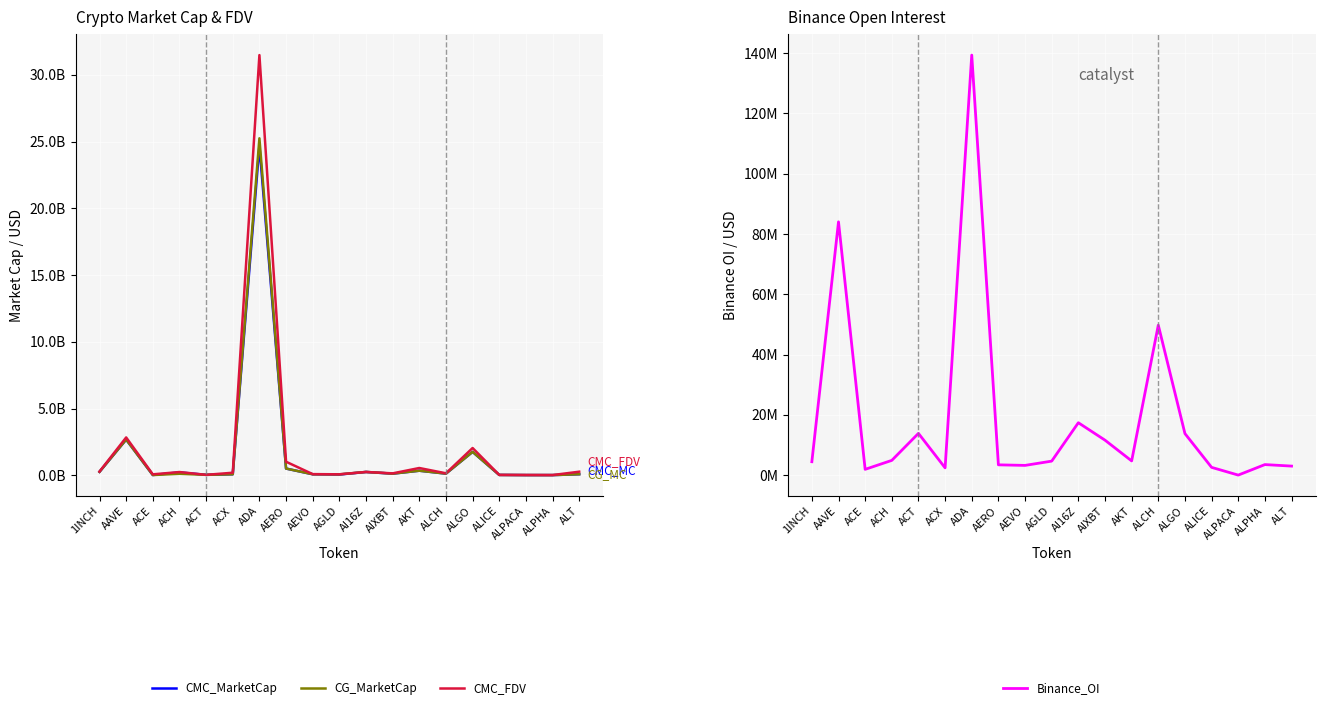

True or false: CG_MarketCap has a value of 205422625 at ACH.

False